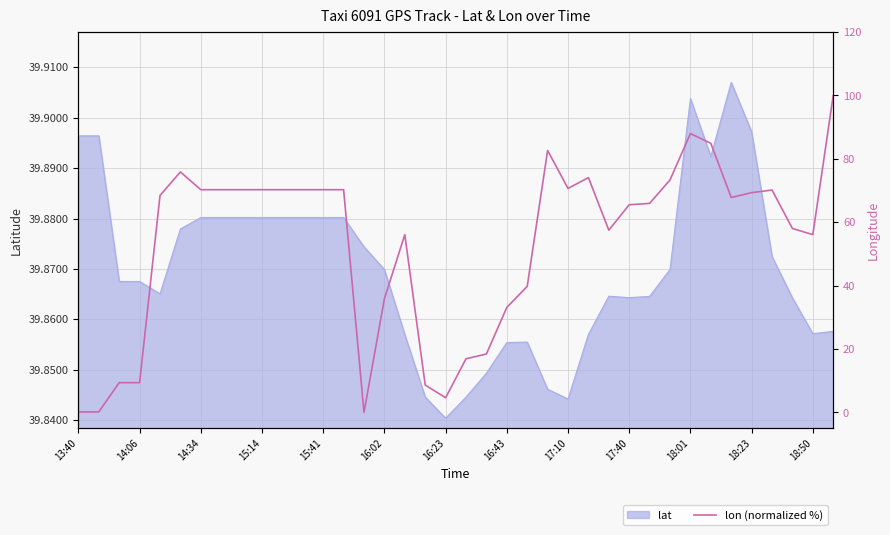

Where is lat nearest to the value 39?

16:23